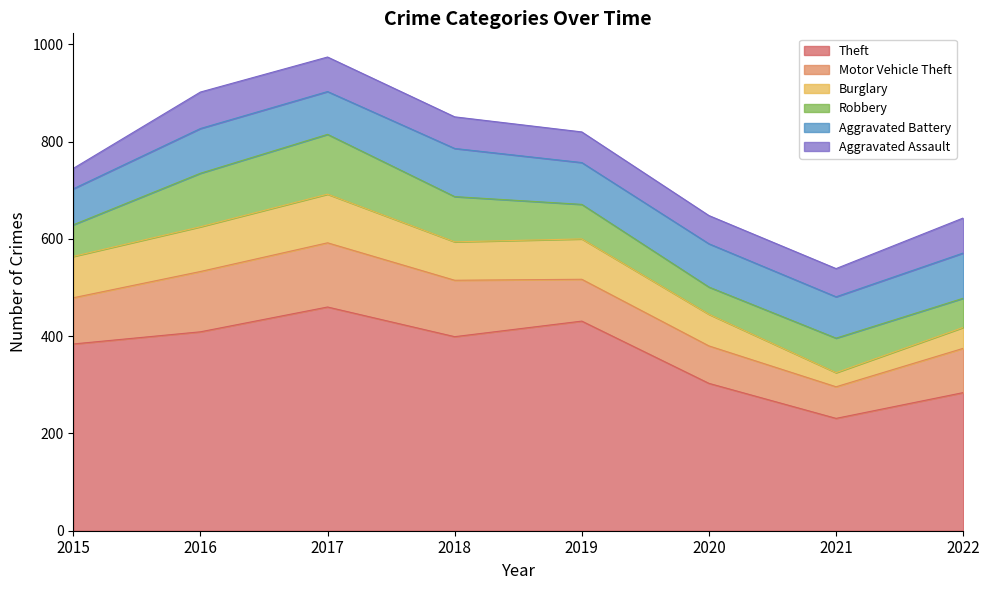

The Theft series shows 322 at 2017. True or false?

False